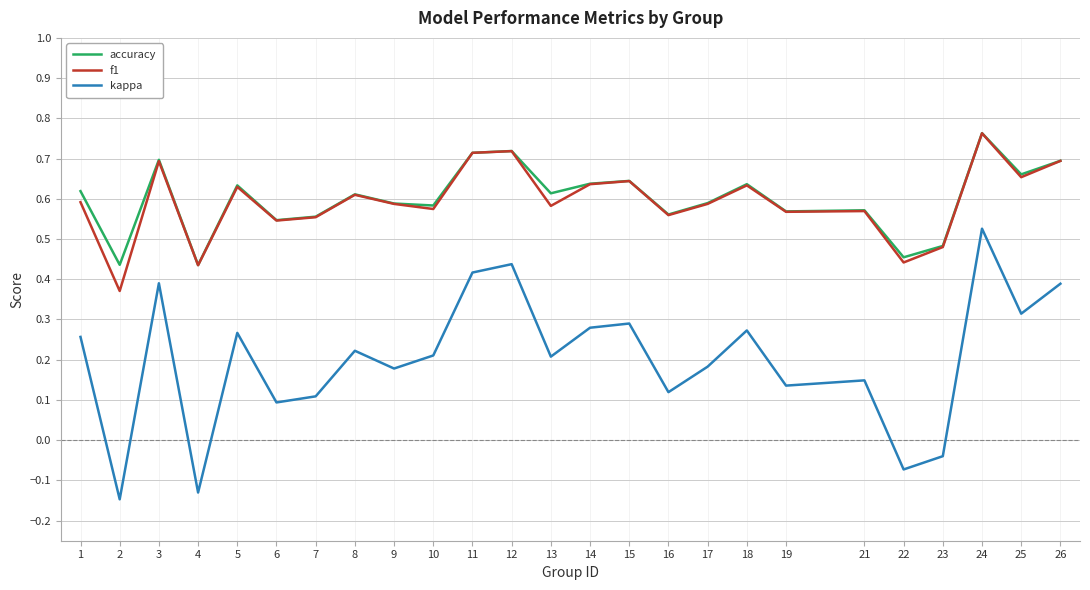

True or false: kappa and accuracy cross at least once.

False